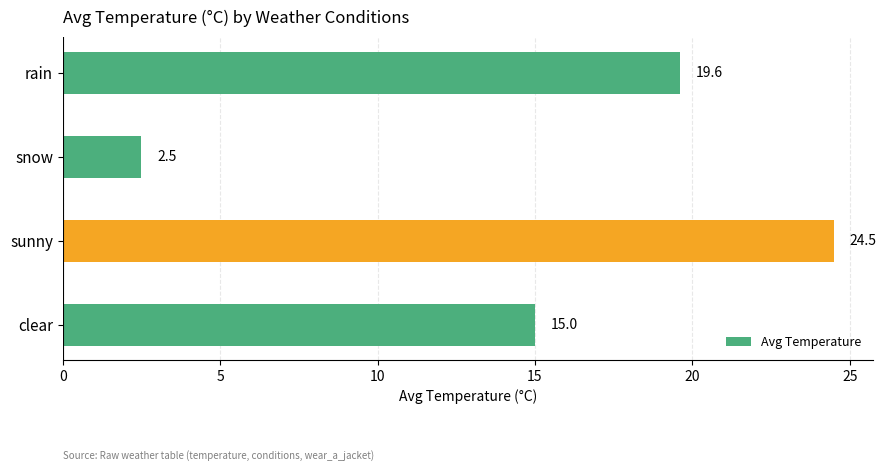

What is the greatest value displayed?

24.5